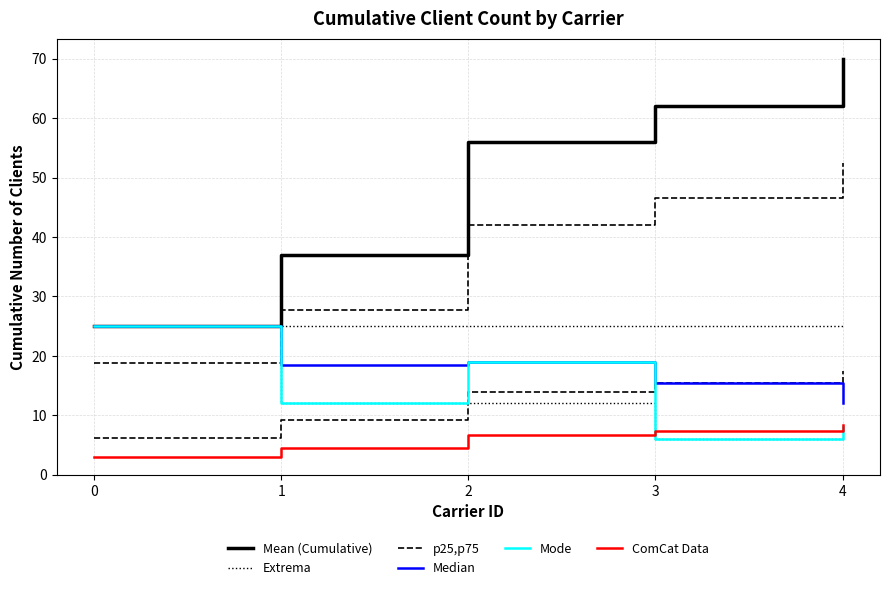

How many lines are shown in the chart?

6